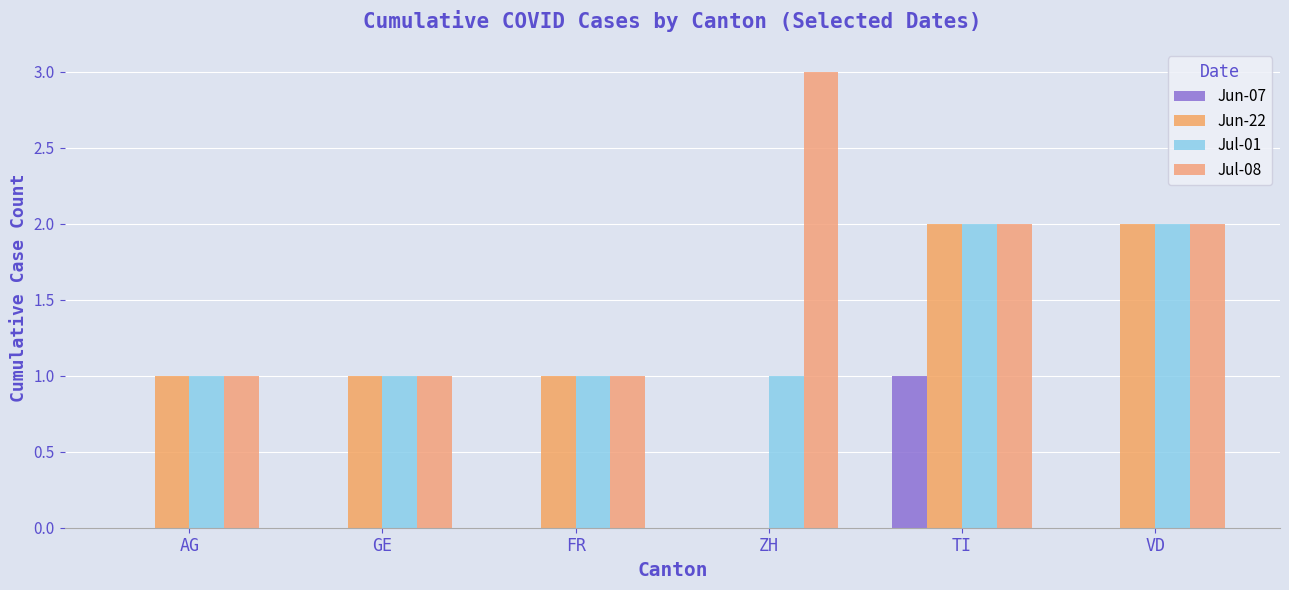

At how many categories does at least one series exceed 2?

1